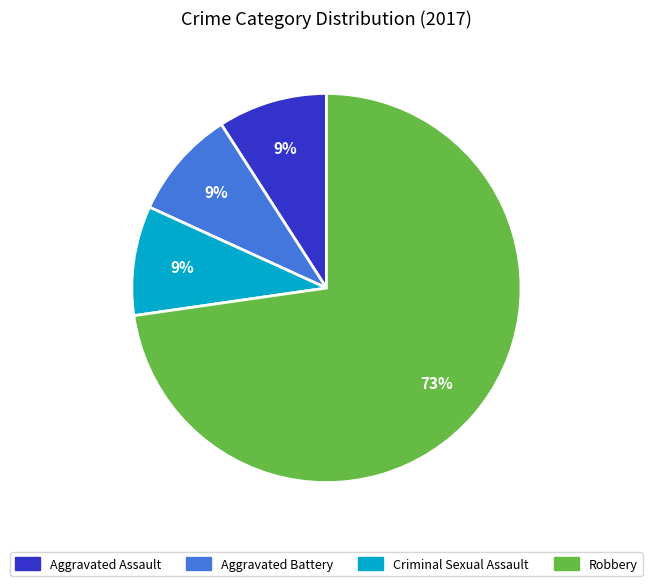

What percentage is the Aggravated Assault slice, to the nearest percent?

9%